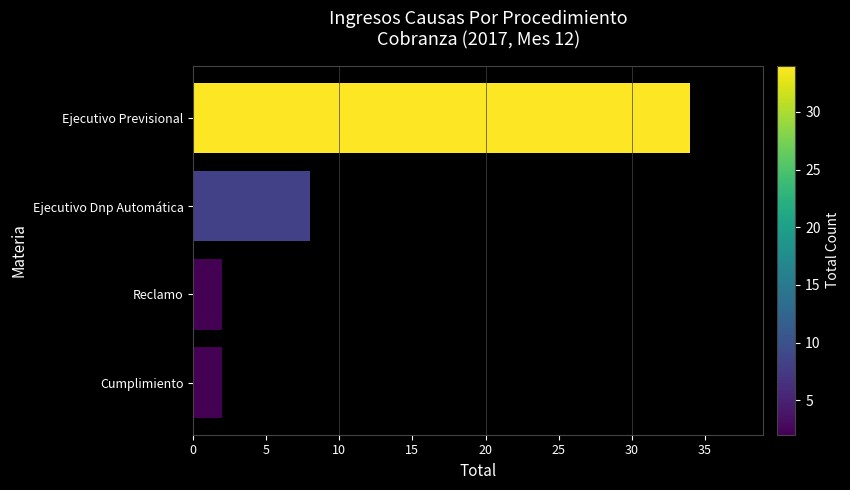

What is the average value?

12